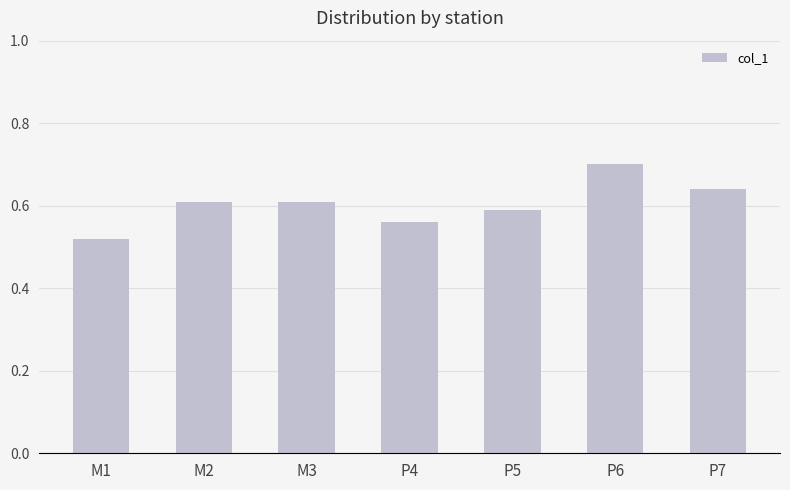

Which label corresponds to the smallest value in the chart?

M1